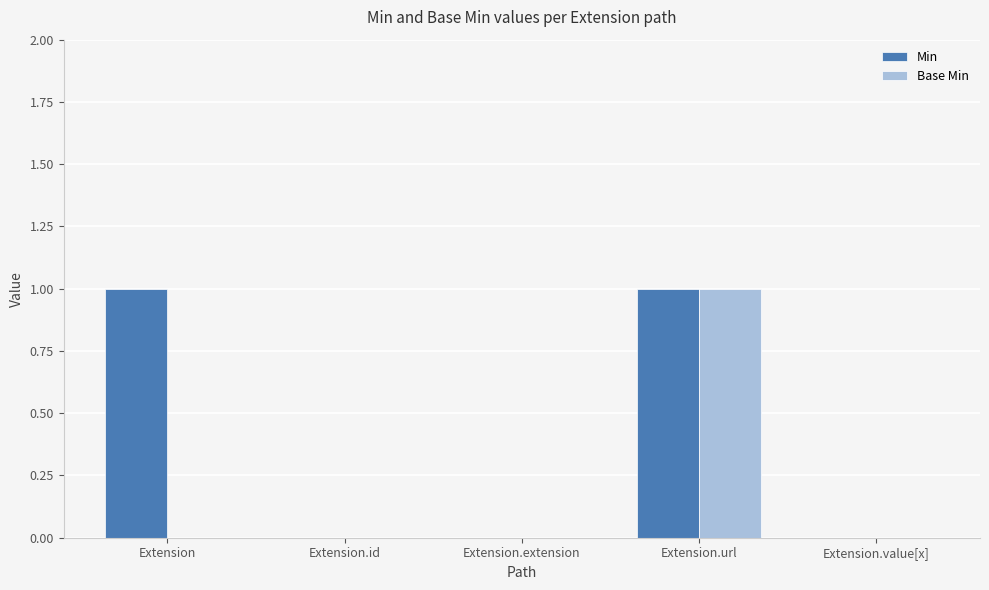

True or false: Base Min has a value of 0 at Extension.

True